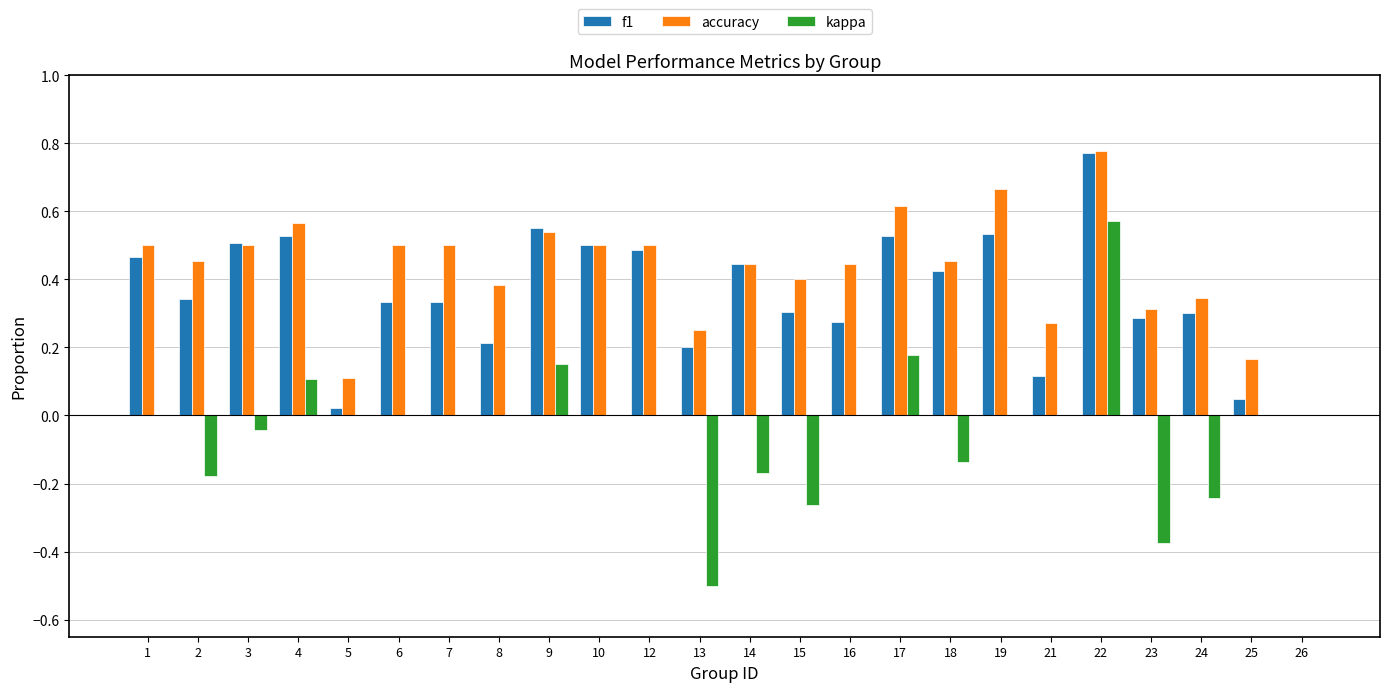

At which label does f1 reach its peak?

22